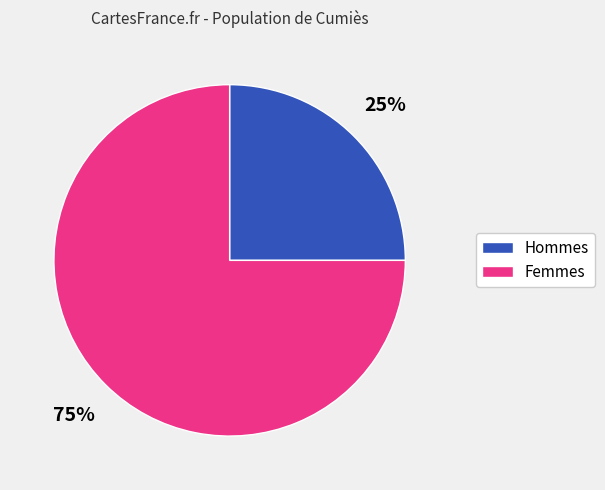

Between Femmes and Hommes, which is larger?

Femmes